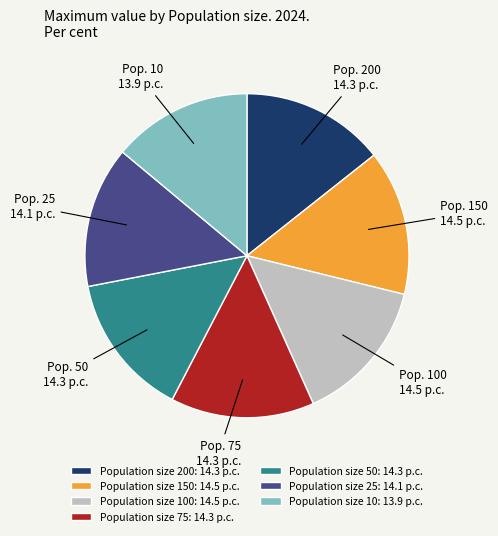

The Population size 100: 14.5 p.c. slice represents 27% of the pie. True or false?

False